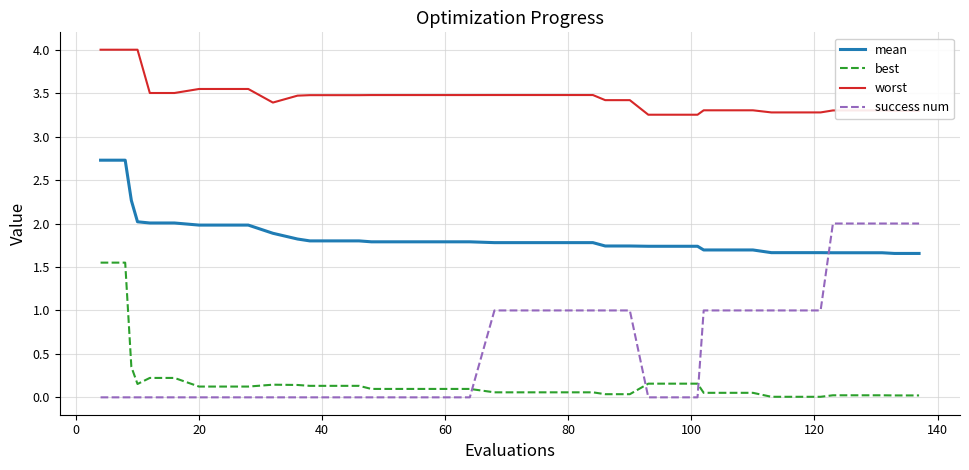

Which series has the widest spread of values?

success num